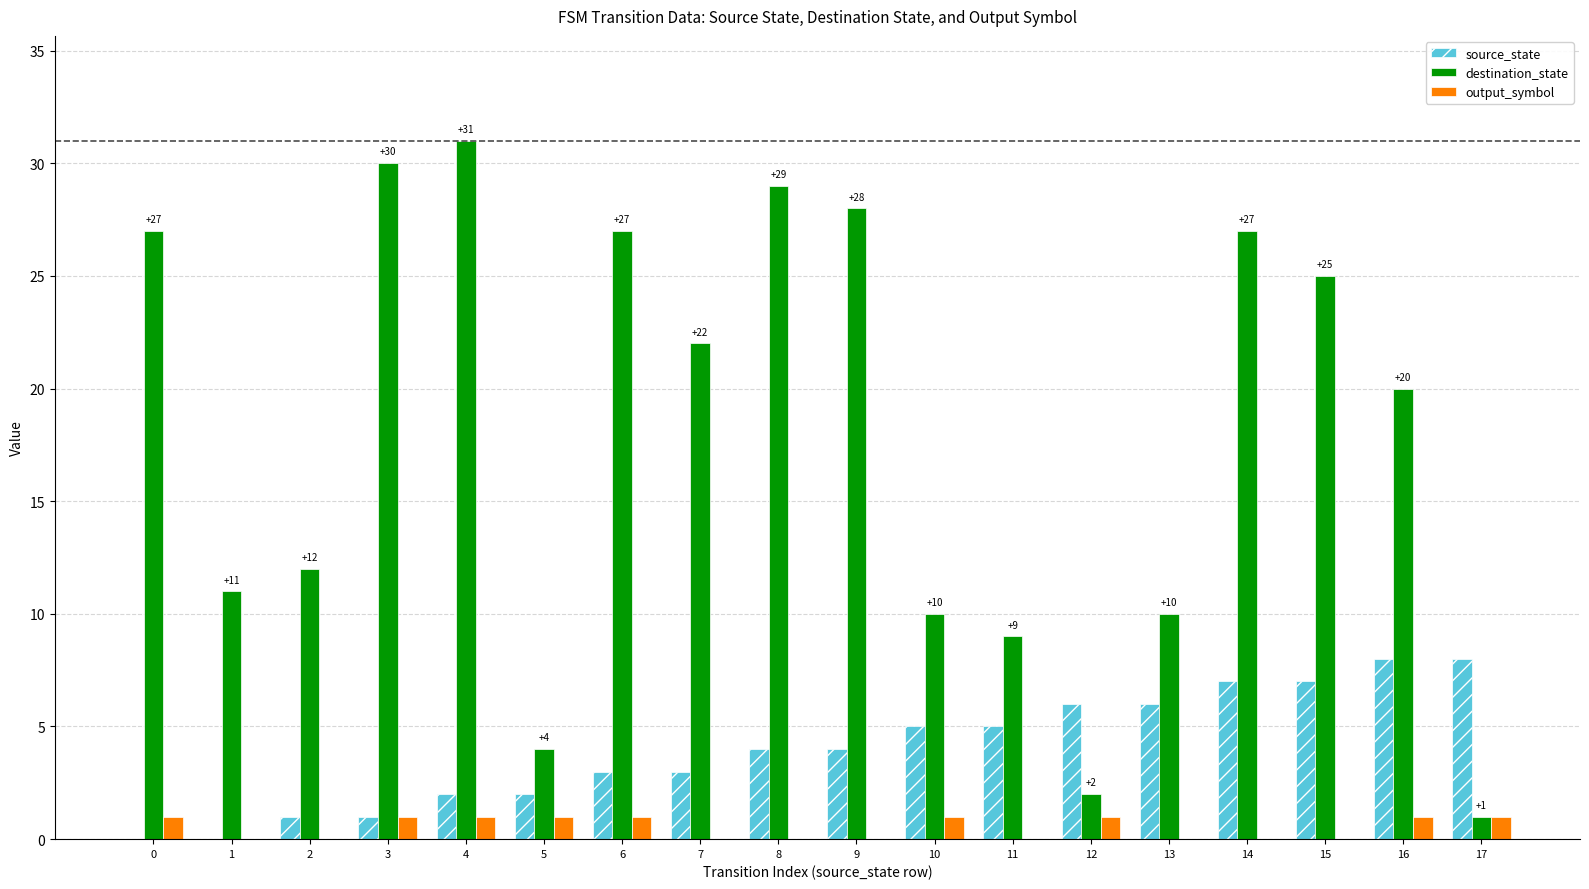

Reading left to right, what are all the values shown in this chart?

source_state: 0	0	1	1	2	2	3	3	4	4	5	5	6	6	7	7	8	8
destination_state: 27	11	12	30	31	4	27	22	29	28	10	9	2	10	27	25	20	1
output_symbol: 1	0	0	1	1	1	1	0	0	0	1	0	1	0	0	0	1	1